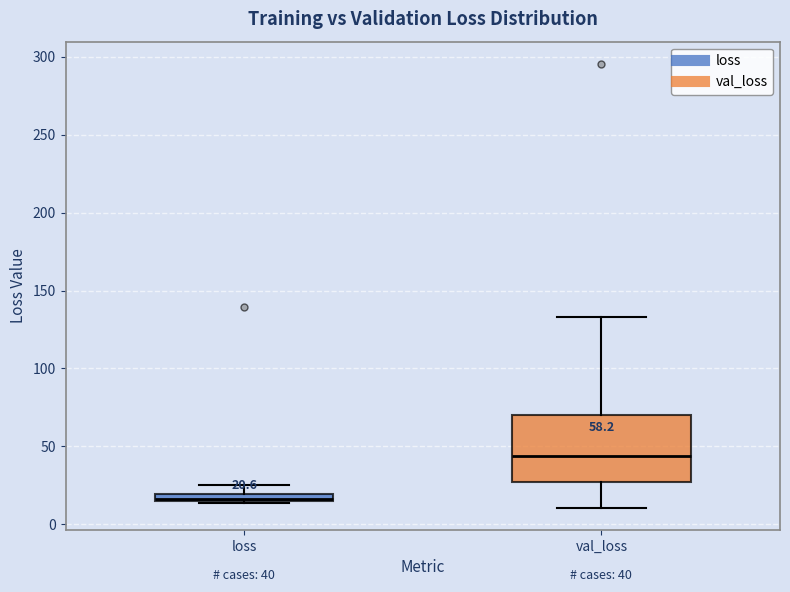

Which box is the tallest, from its lower edge to its upper edge?

val_loss